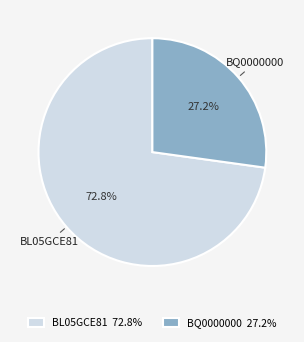

What is the smallest slice in the pie chart?

BQ0000000